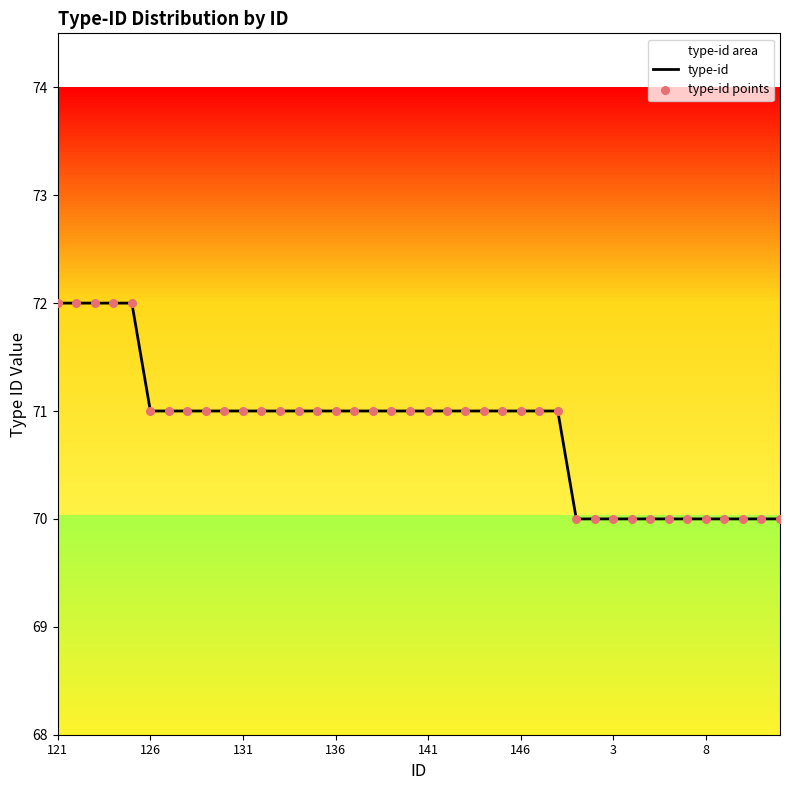

Which series contains the lowest Y value?

type-id